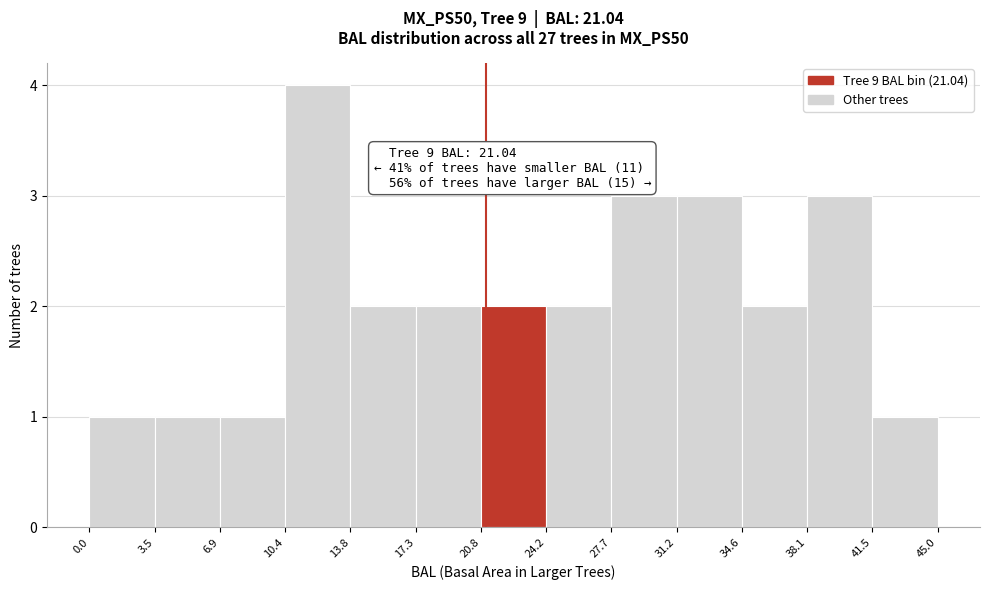

Which range on the x-axis has the tallest bar?

10.4 to 13.8